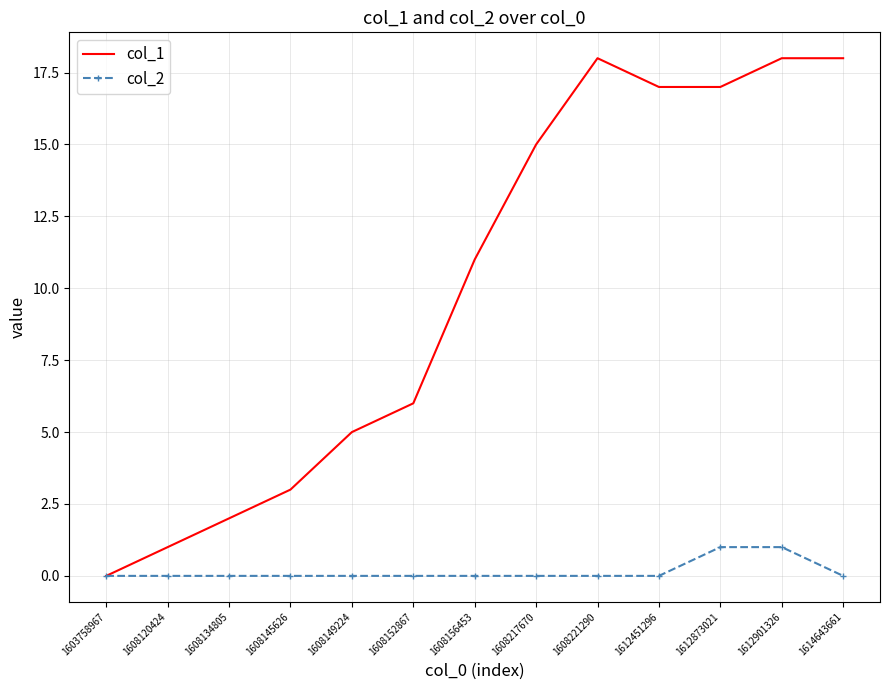

At which label is col_1 closest to 9?

1608156453